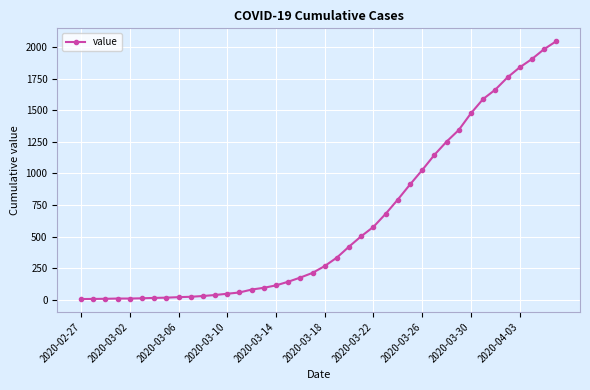

What is the maximum value shown in the chart?

2046